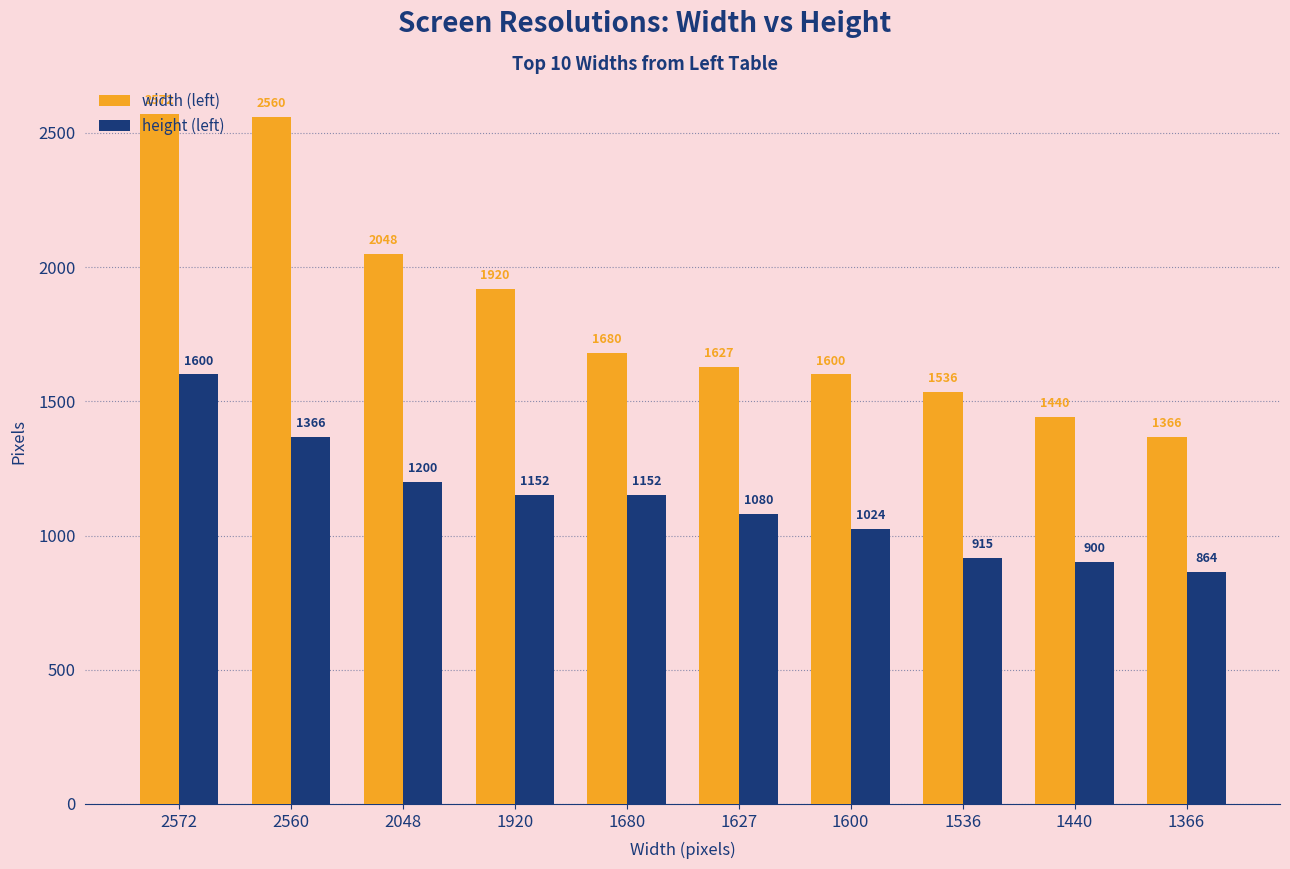

At which label does height (left) first exceed 1152?

2572